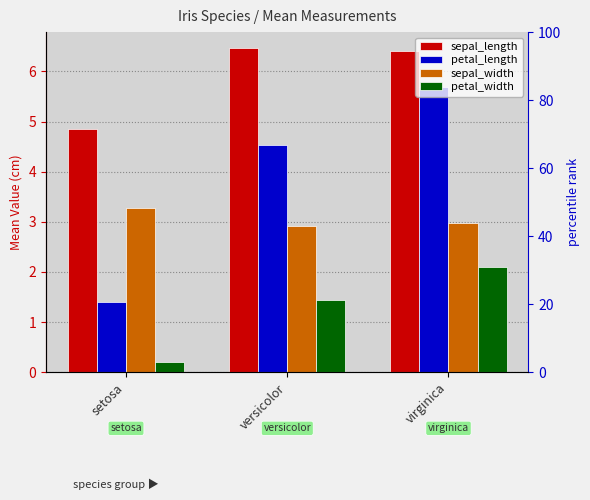

How many categories are shown in the chart?

3